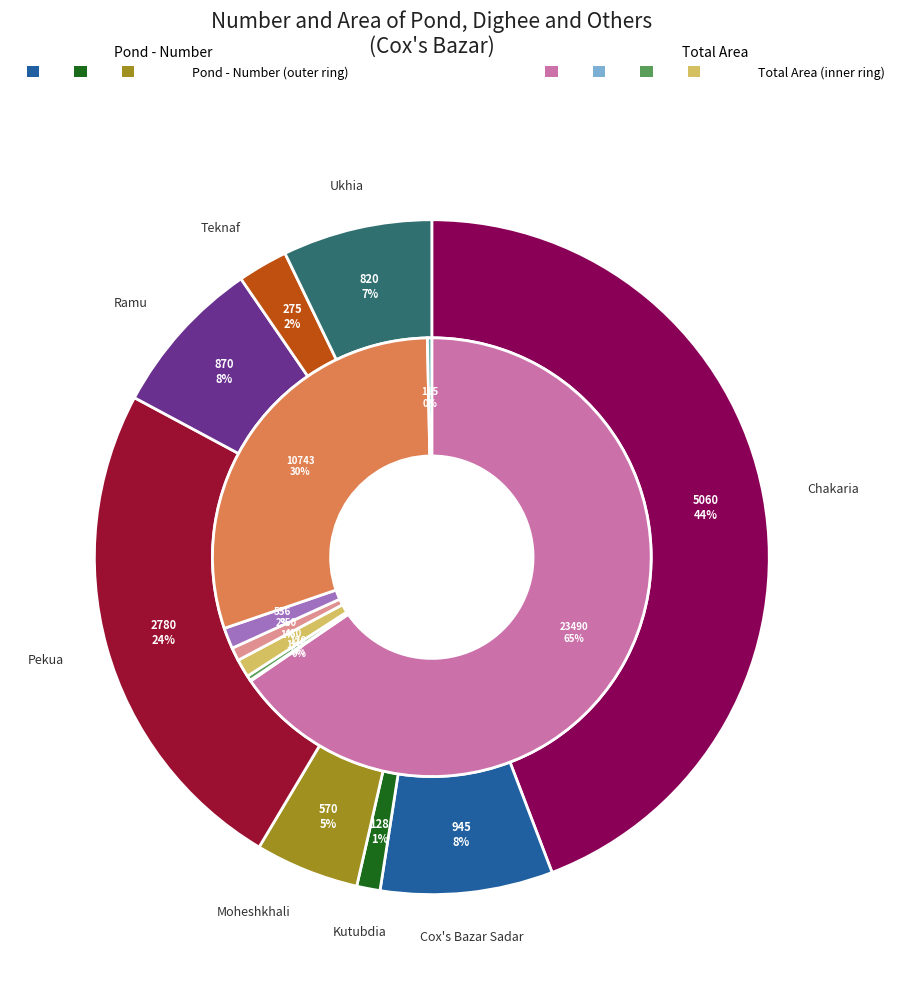

Is the sum of Moheshkhali and Ukhia greater than half?

No